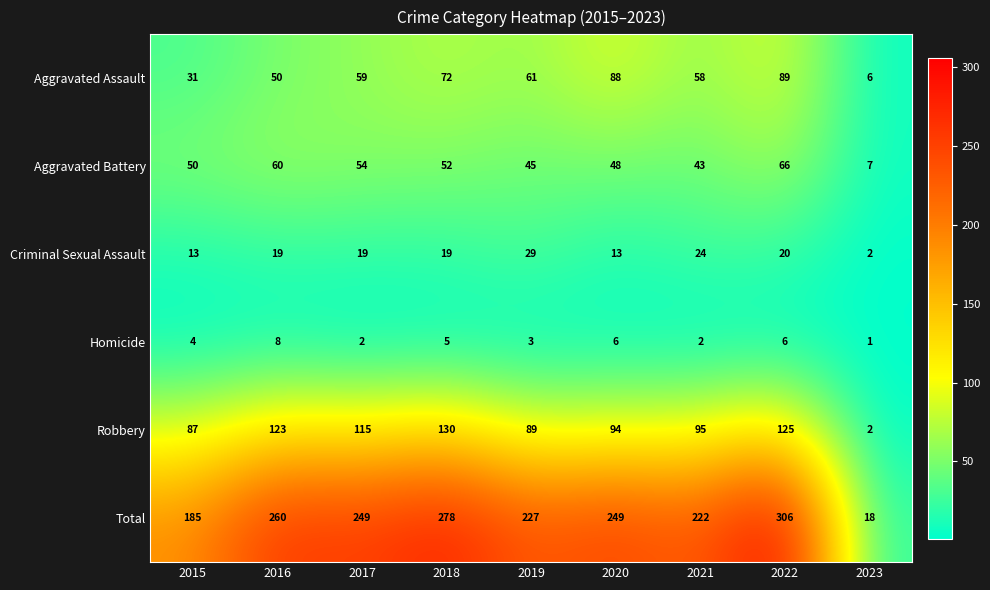

Between 2015 and 2017, which series saw the biggest shift?

Total